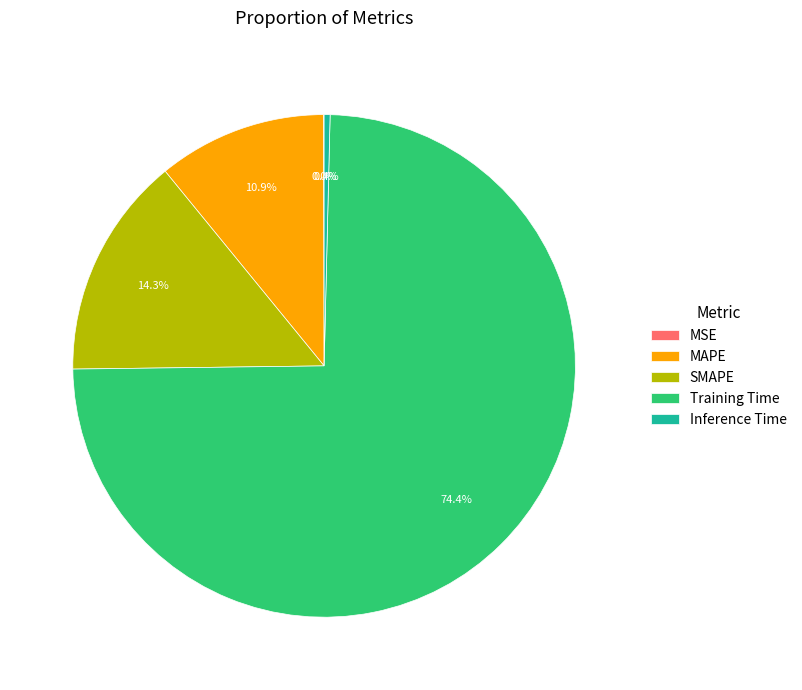

Which has a higher value, MAPE or Inference Time?

MAPE